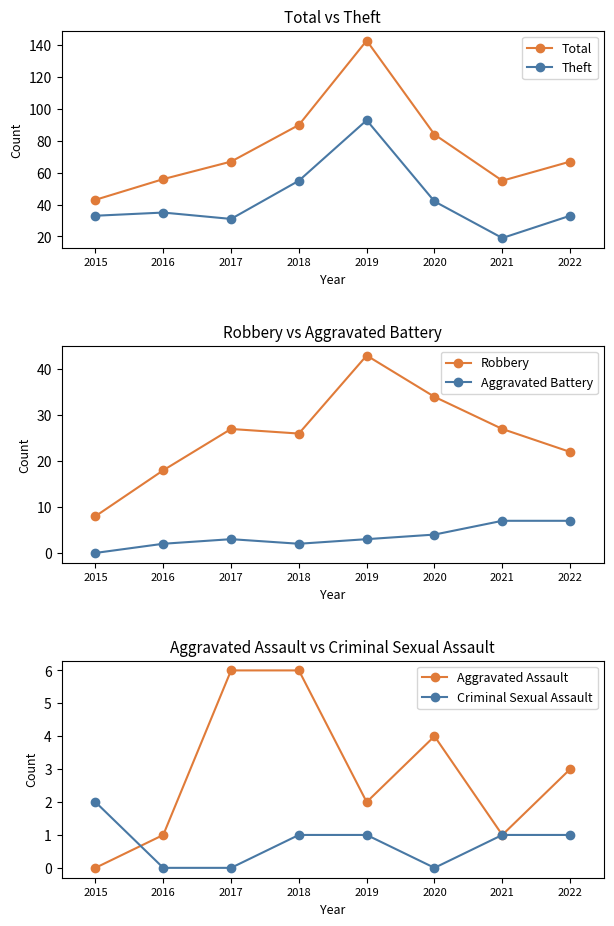

Count the Robbery values in the range 22 to 34.

5